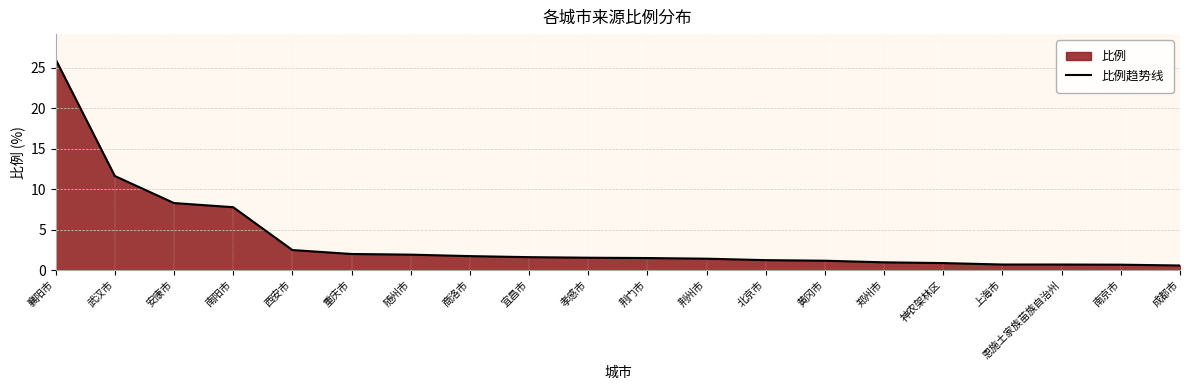

Rank the categories by value from highest to lowest.

襄阳市, 武汉市, 安康市, 南阳市, 西安市, 重庆市, 随州市, 商洛市, 宜昌市, 孝感市, 荆门市, 荆州市, 北京市, 黄冈市, 郑州市, 神农架林区, 上海市, 恩施土家族苗族自治州, 南京市, 成都市